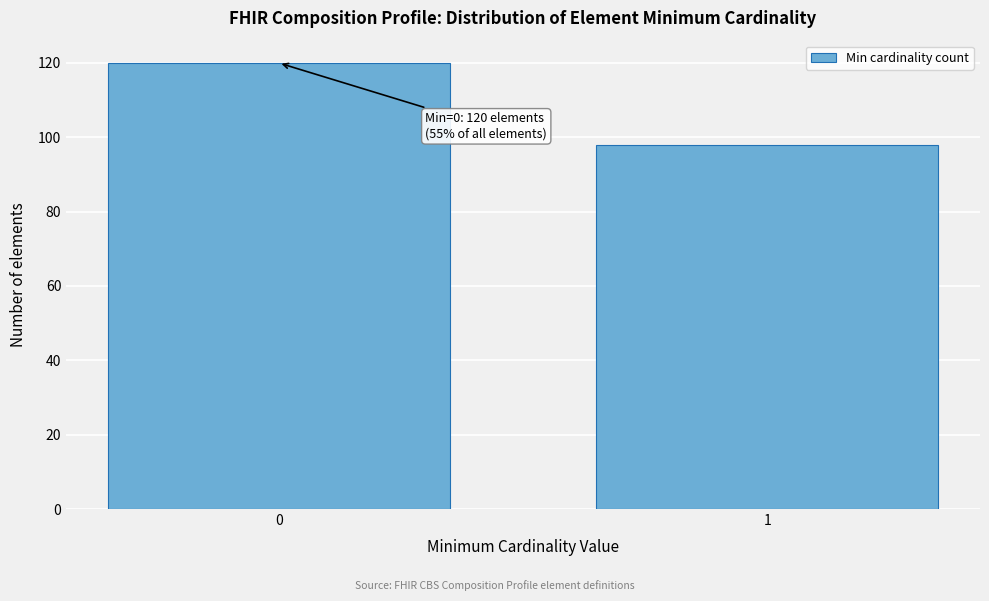

Reading right to left, extract all data points from this chart.

98	120